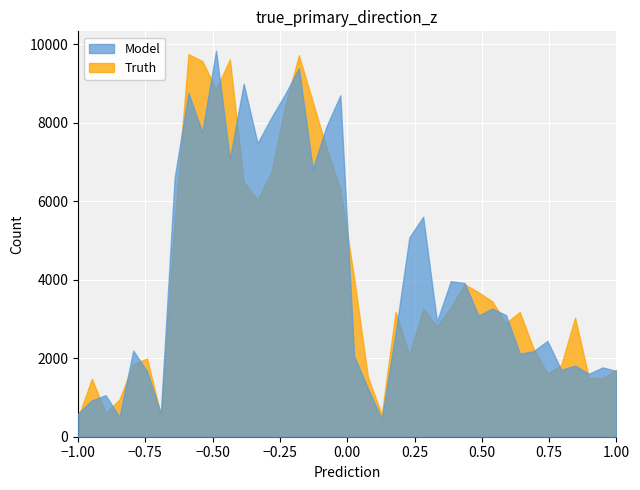

In Truth, how many points are higher than both neighbors (excluding endpoints)?

10